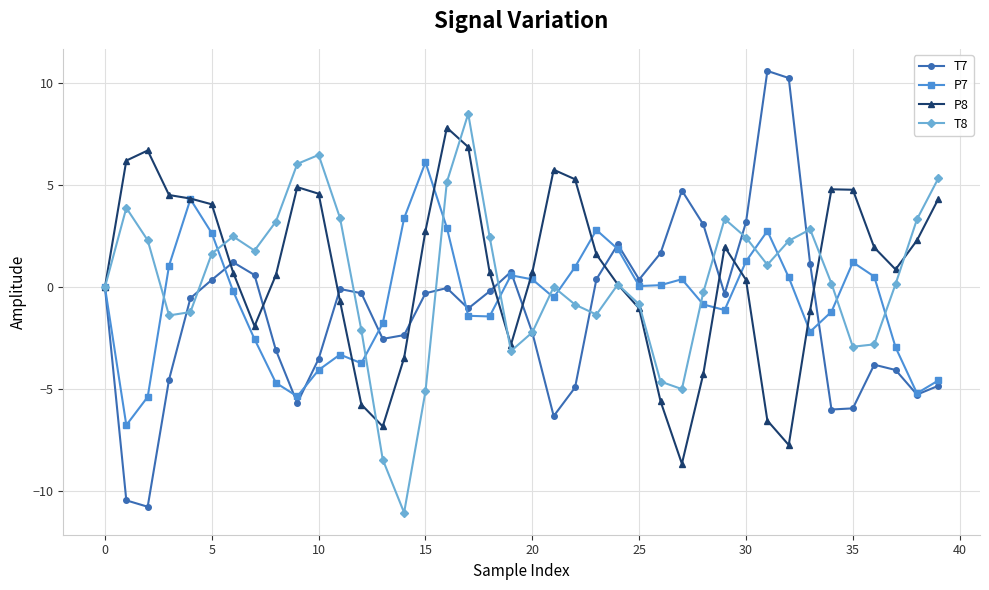

What is the value of the P8 point at the 7th from the left?

0.7